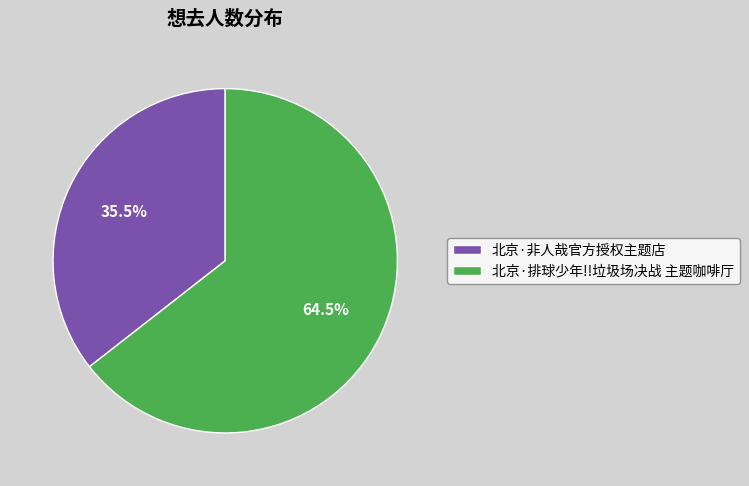

Which slice represents more than half of the pie?

北京·排球少年!!垃圾场决战 主题咖啡厅